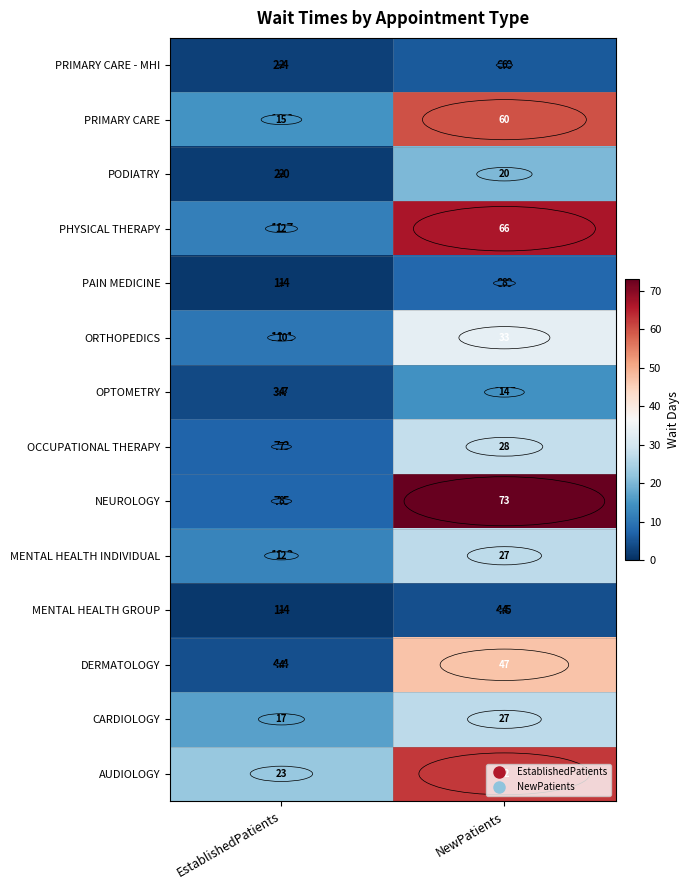

Rank the series at NewPatients from lowest to highest value.

MENTAL HEALTH GROUP, PRIMARY CARE - MHI, PAIN MEDICINE, OPTOMETRY, PODIATRY, CARDIOLOGY, MENTAL HEALTH INDIVIDUAL, OCCUPATIONAL THERAPY, ORTHOPEDICS, DERMATOLOGY, PRIMARY CARE, AUDIOLOGY, PHYSICAL THERAPY, NEUROLOGY